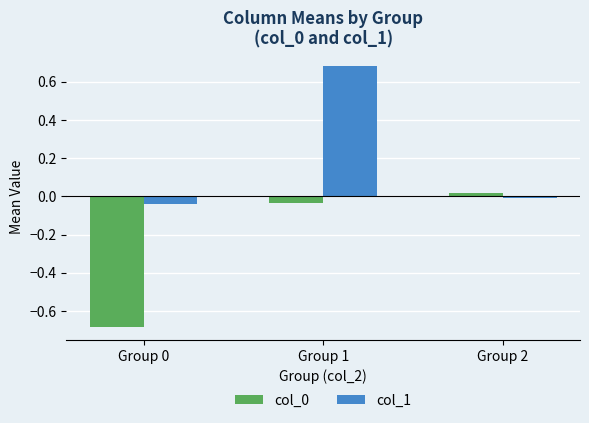

Between Group 0 and Group 1, which series saw the biggest shift?

col_1